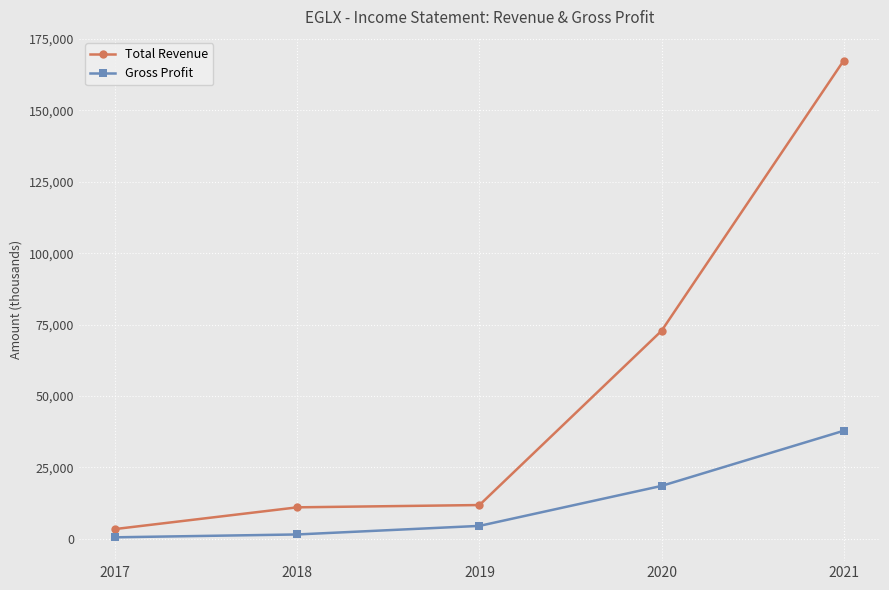

True or false: Gross Profit has a value of 500 at 2017.

True